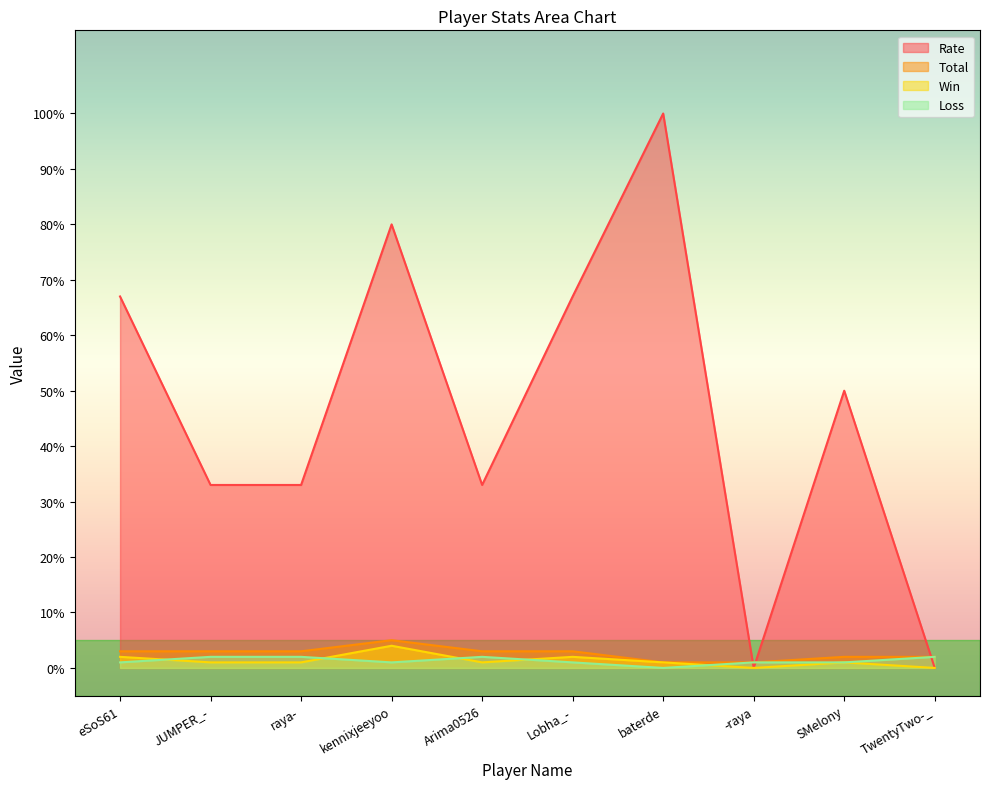

What is the label of the 2nd point from the left?

JUMPER_-